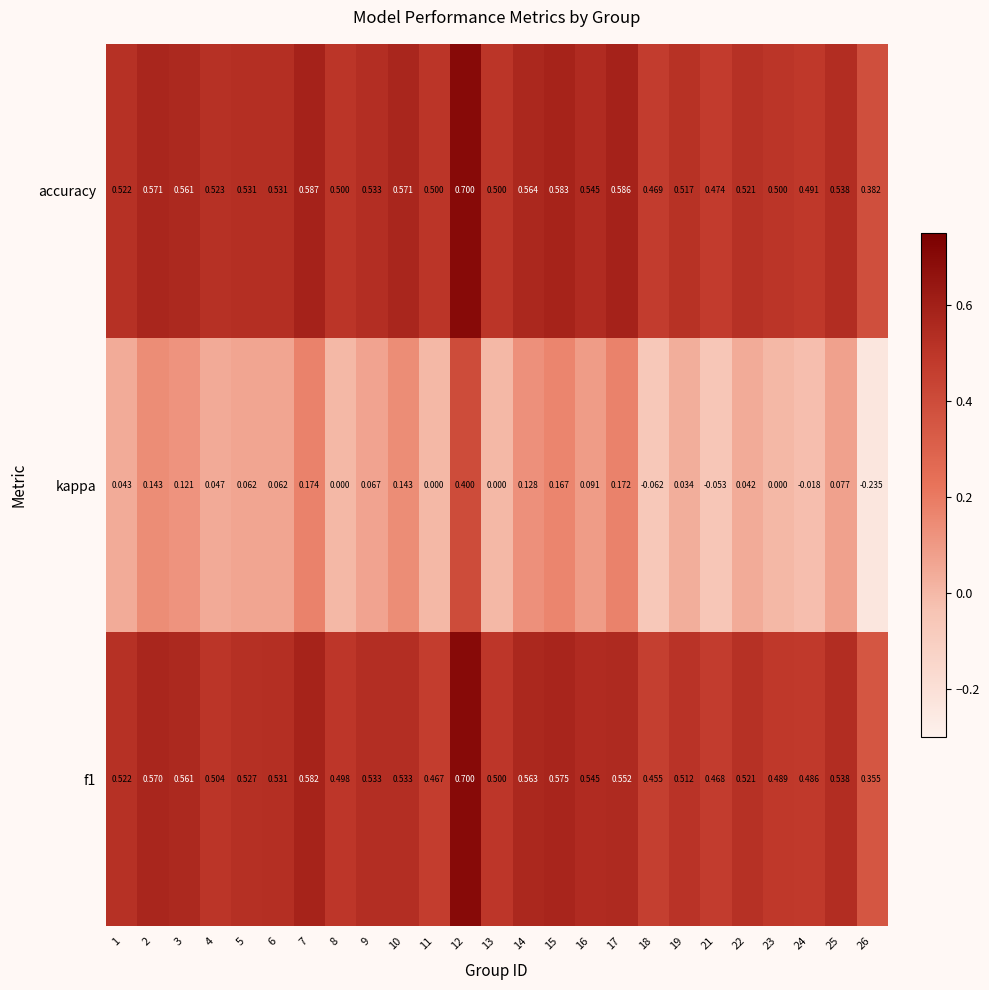

Which category has the highest value across all series?

12